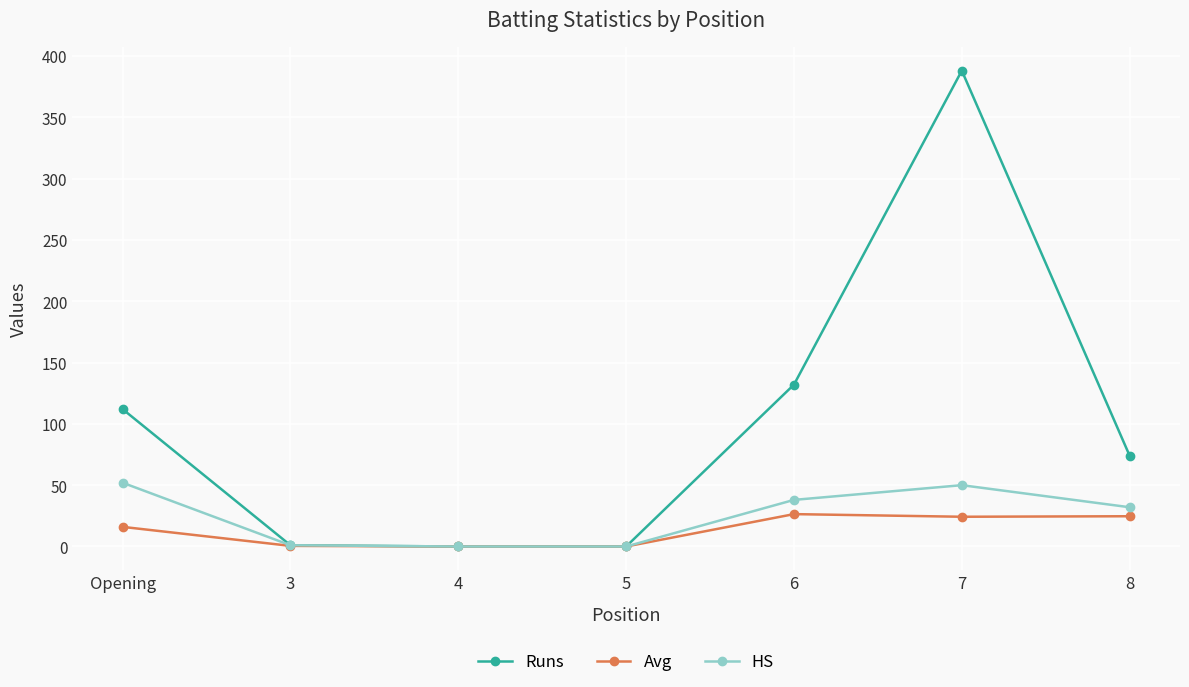

What is the average value of the HS series?

24.7